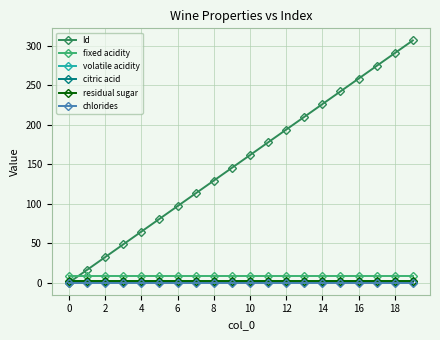

At how many categories does at least one series exceed 252?

4